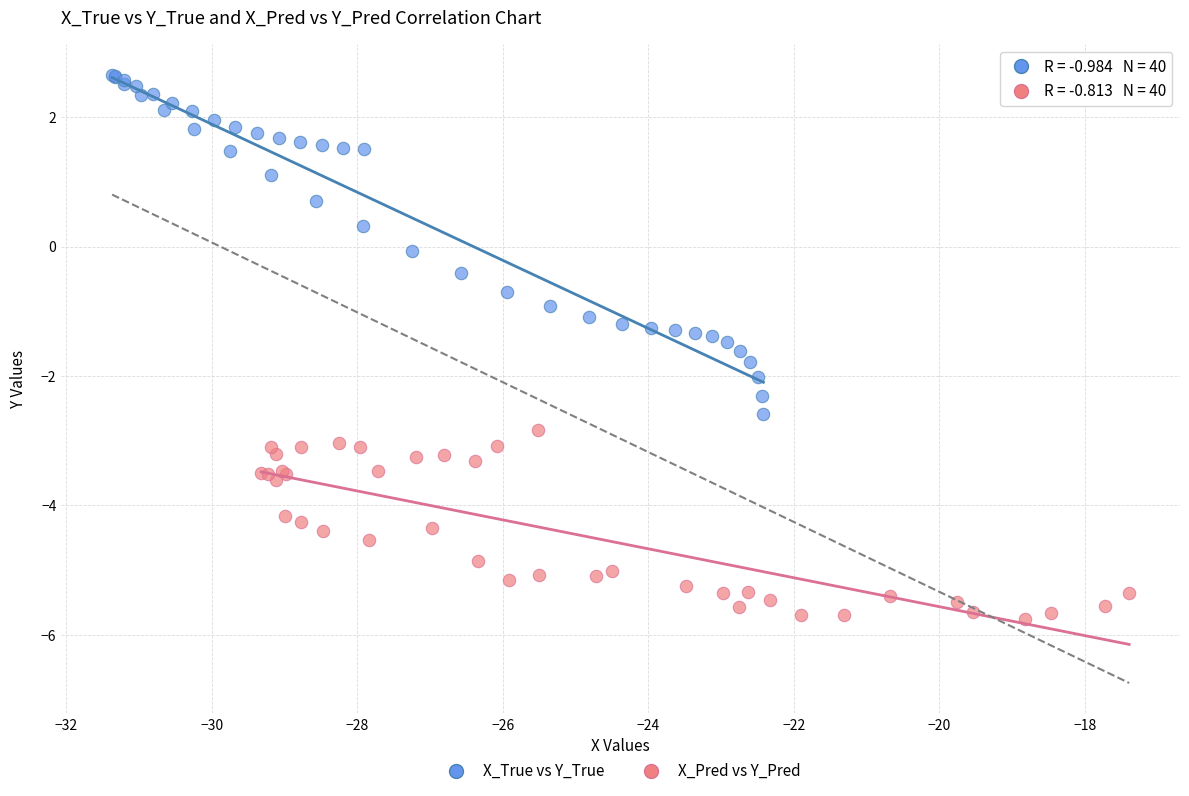

Which series reaches the maximum Y coordinate?

X_True vs Y_True